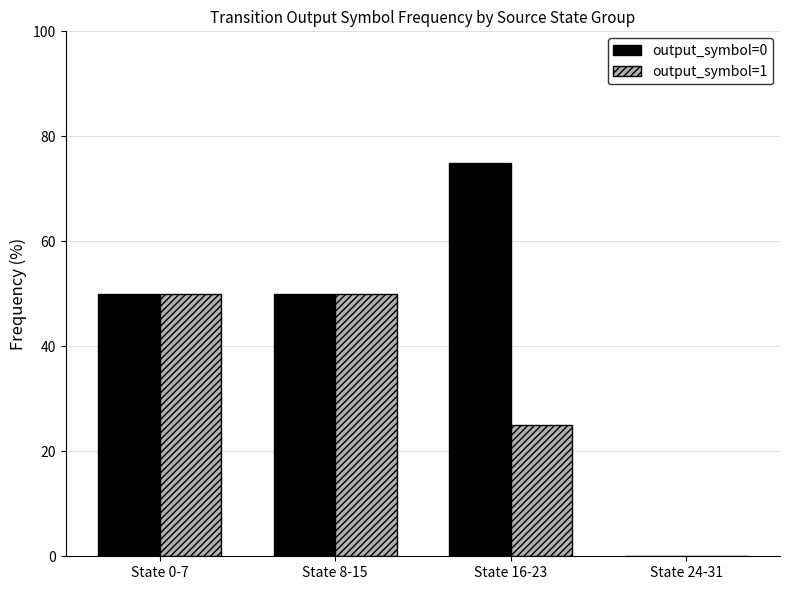

How many categories are shown in the chart?

4